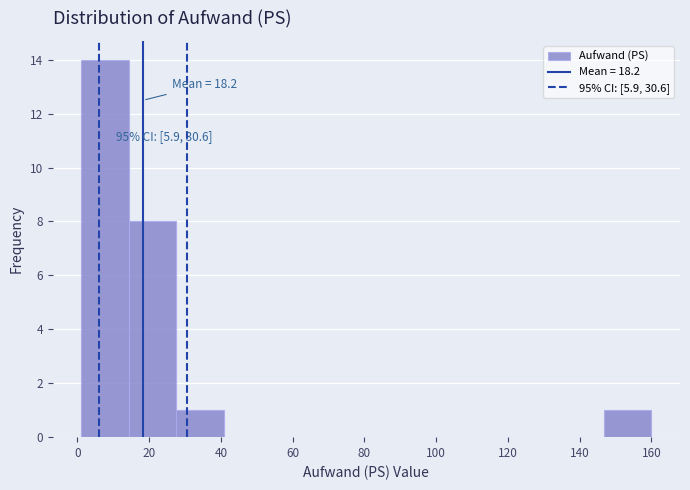

Which range on the x-axis has the tallest bar?

2 to 14